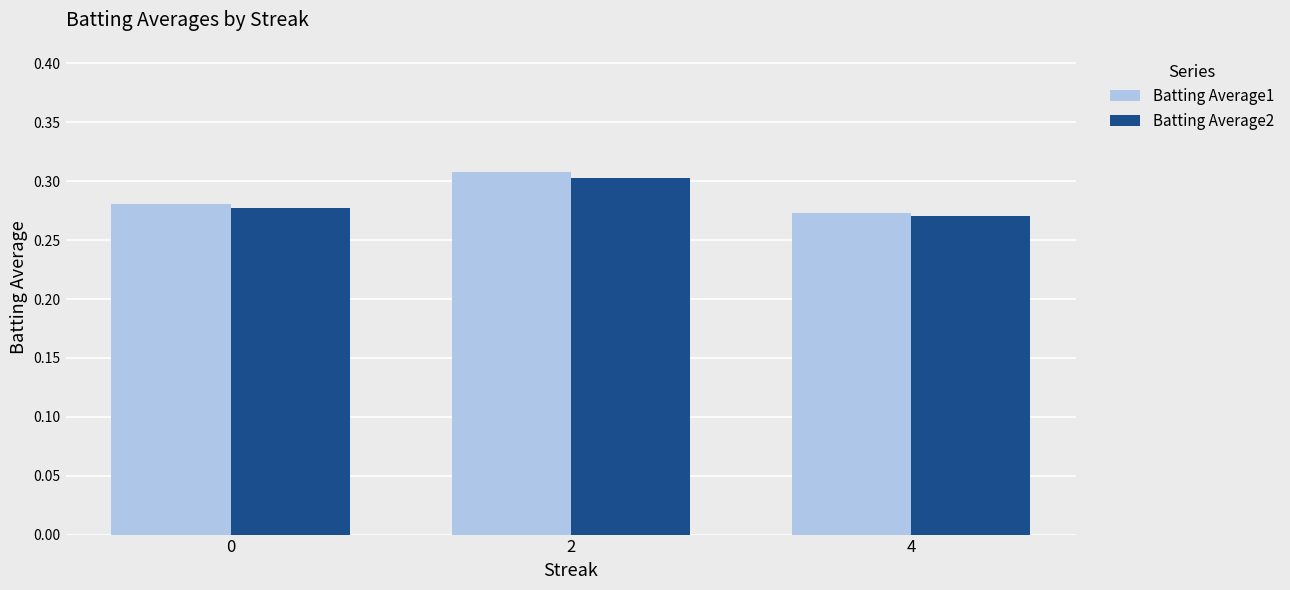

What is the total value across all series at 2?

0.6